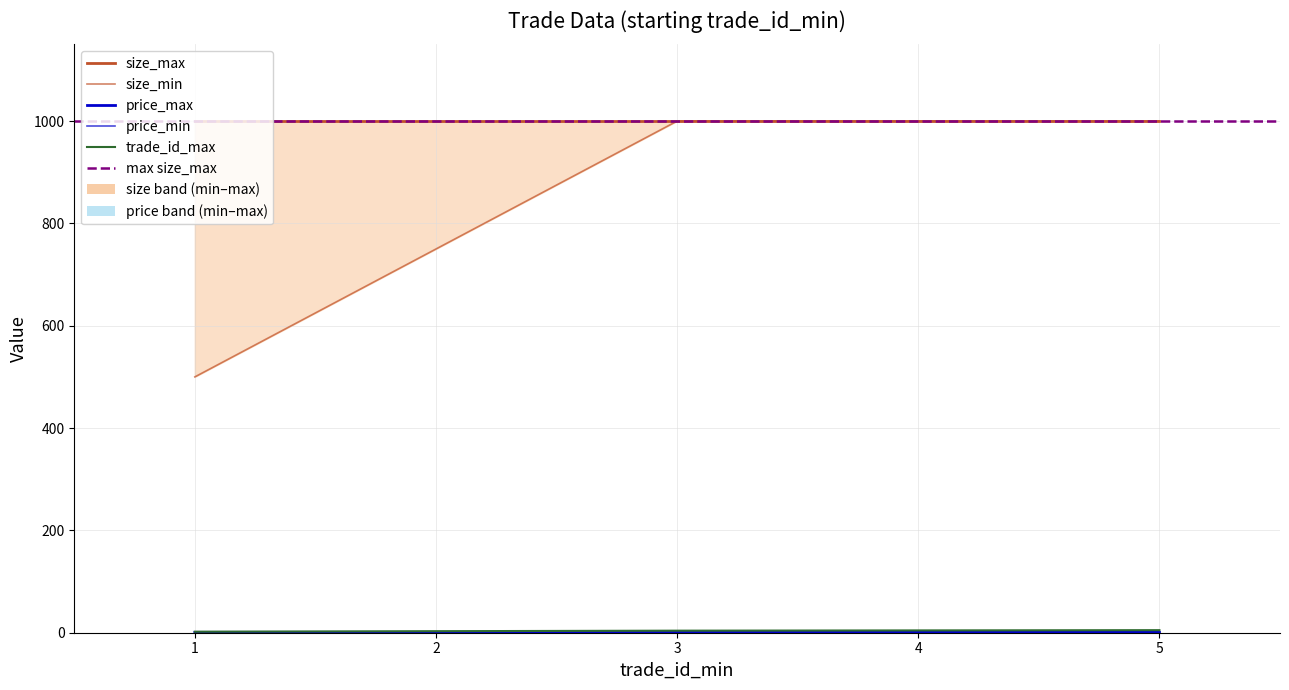

What is the maximum value for price_min?

0.8